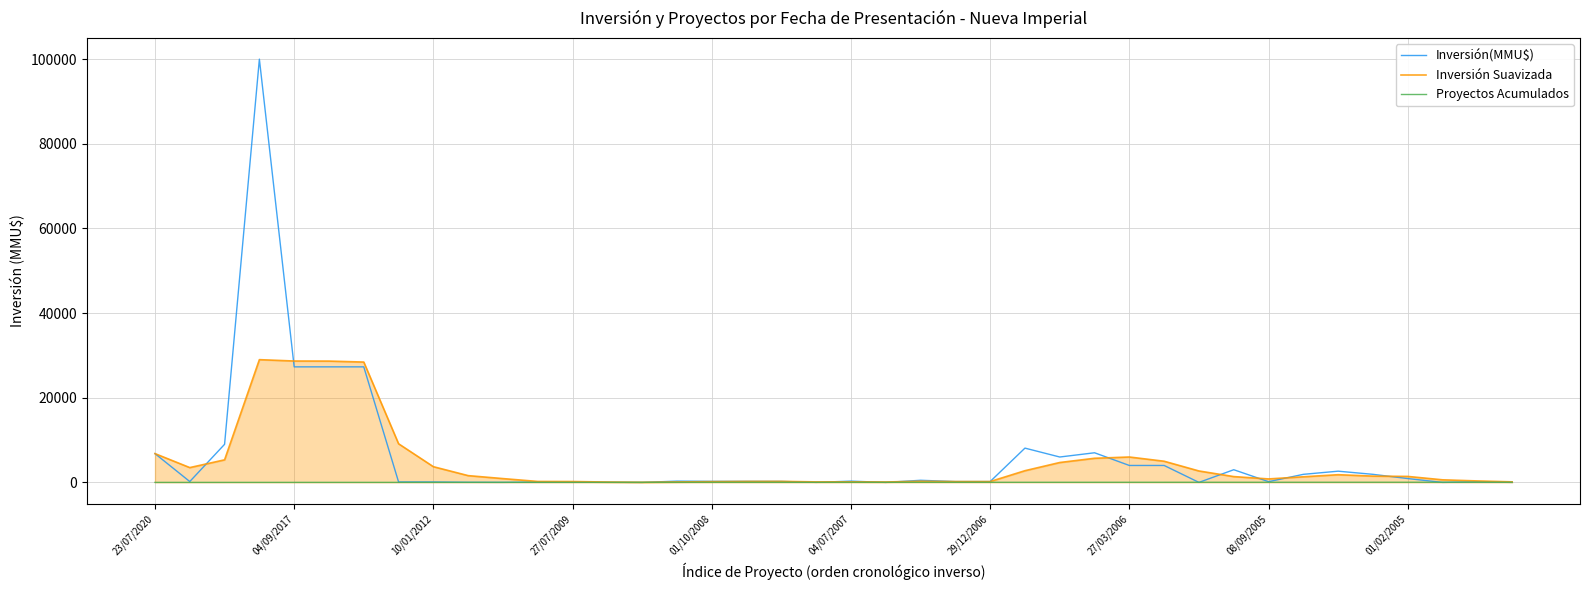

Does the chart display data point markers on the line(s)?

No